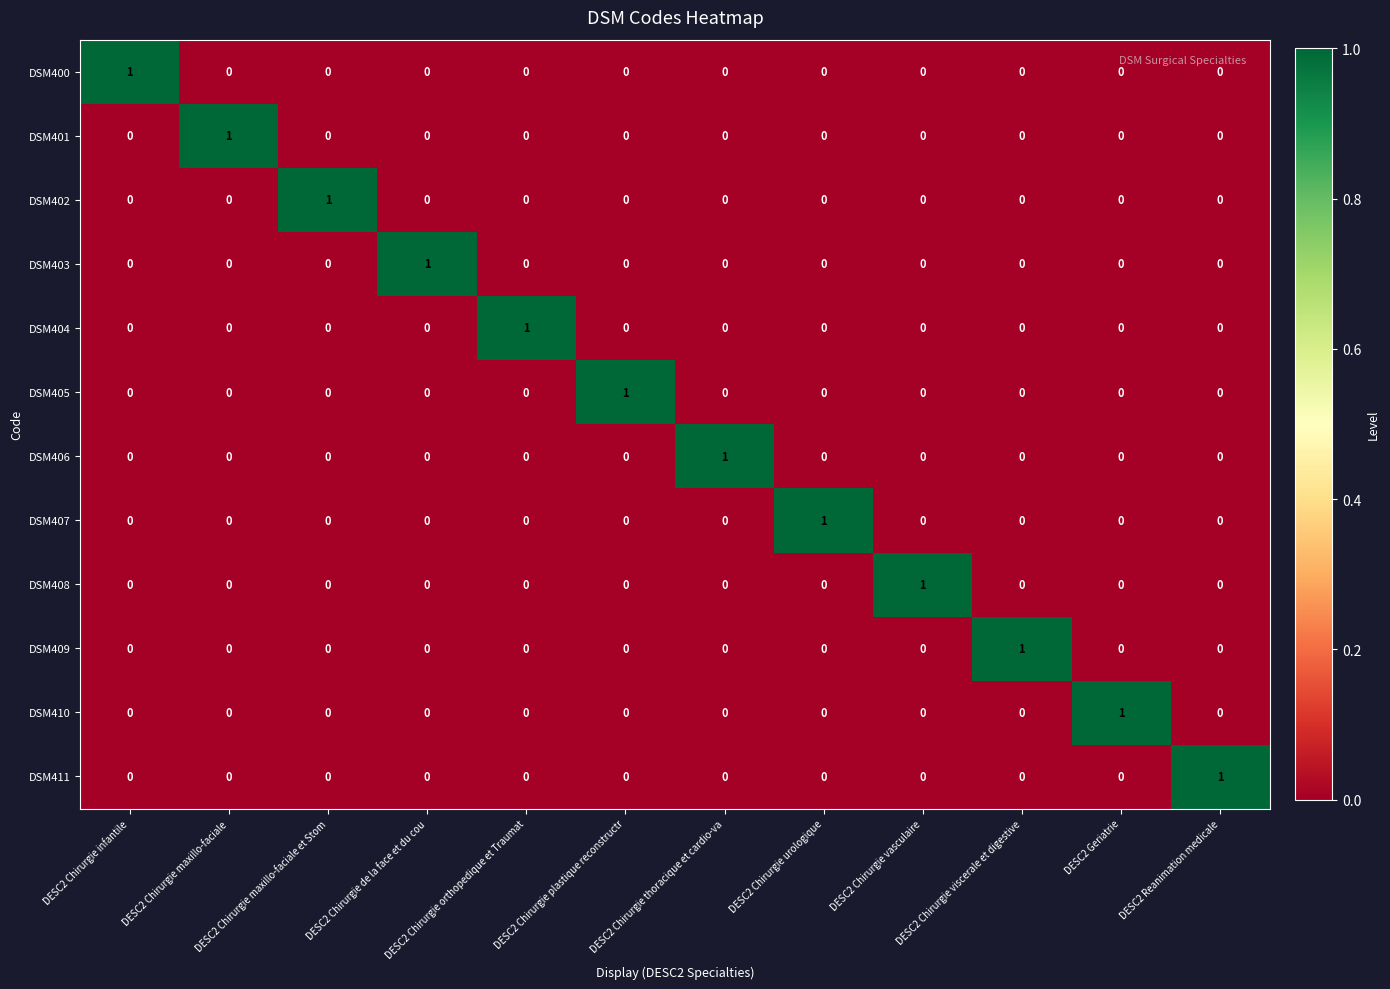

At how many categories does at least one series exceed 0?

12